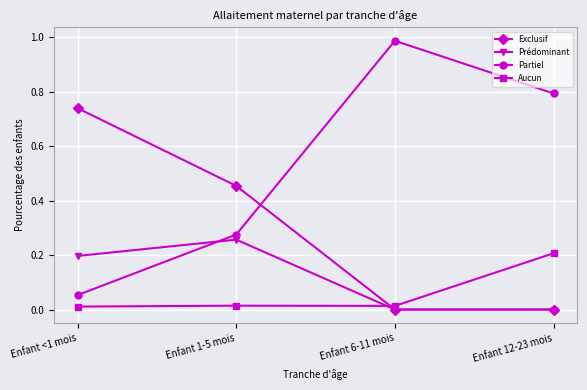

The Partiel series shows 0.8 at Enfant 12-23 mois. True or false?

True